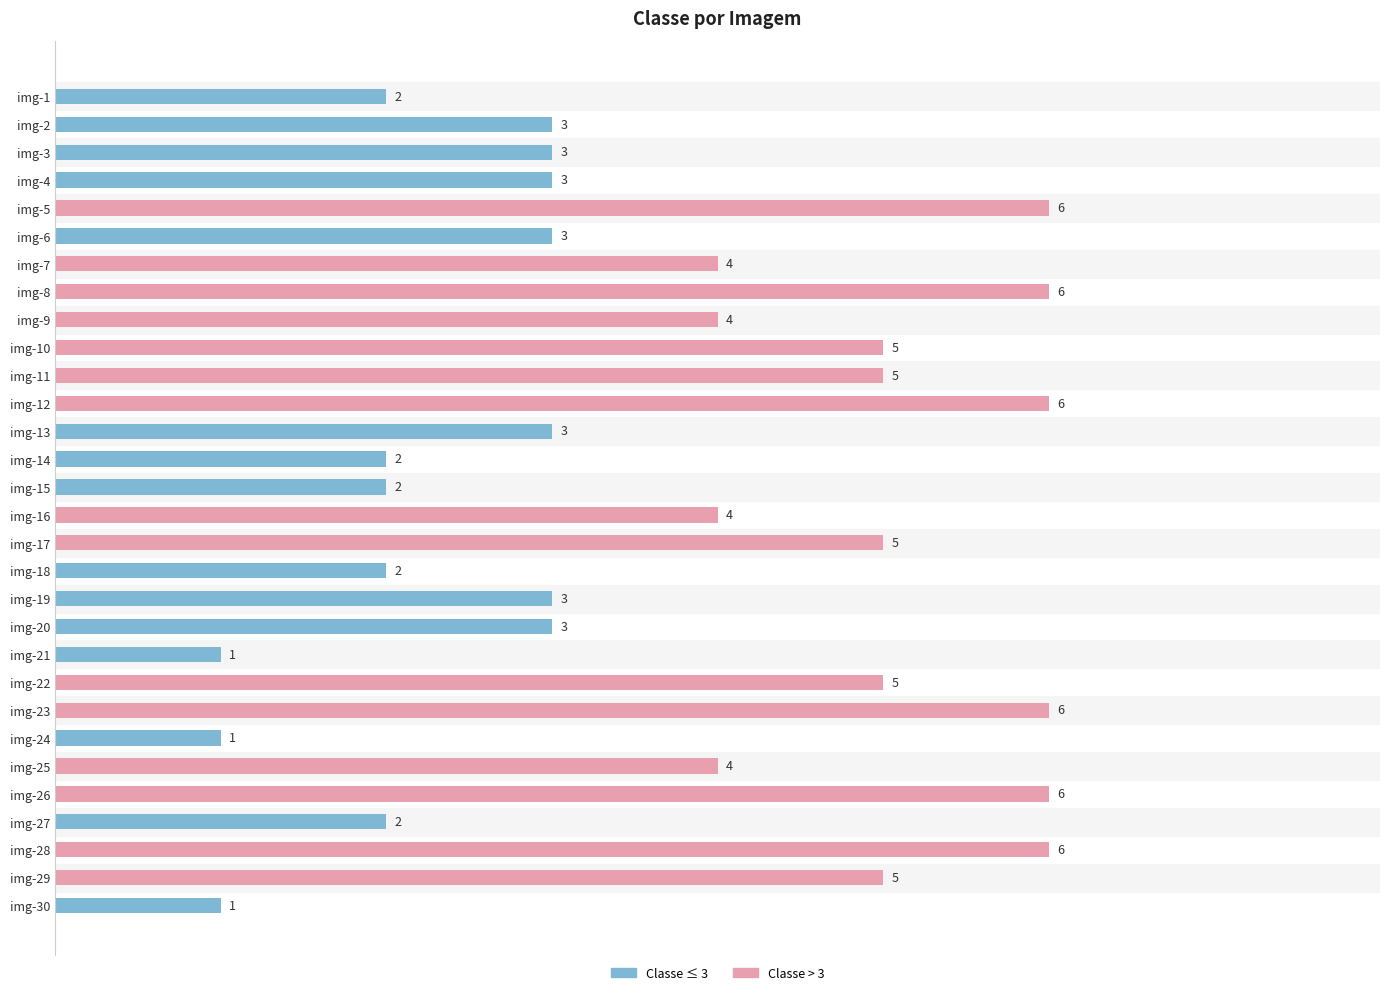

What is the minimum value shown in the chart?

1